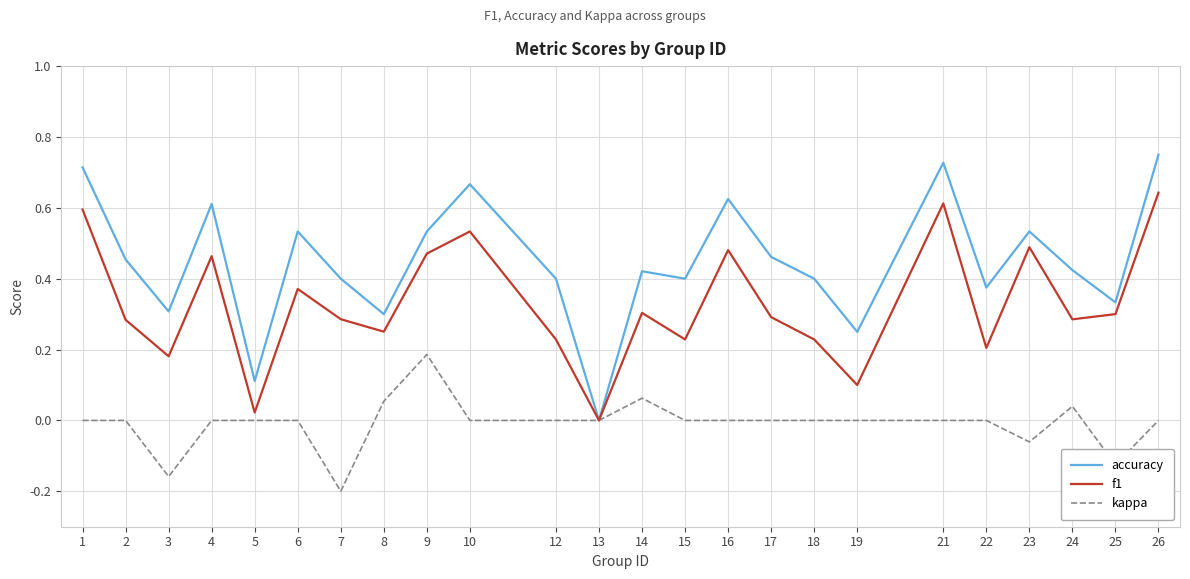

At which label does f1 reach its peak?

26